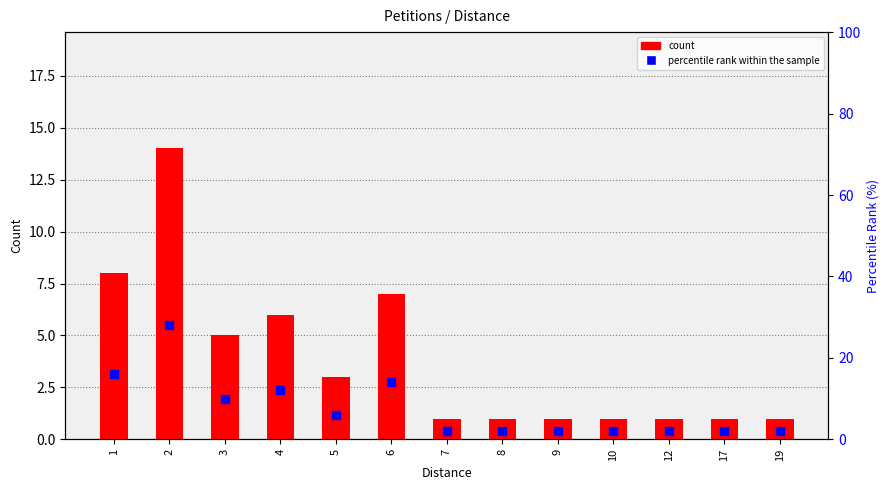

Which series has the largest Y range (max minus min)?

percentile rank within the sample